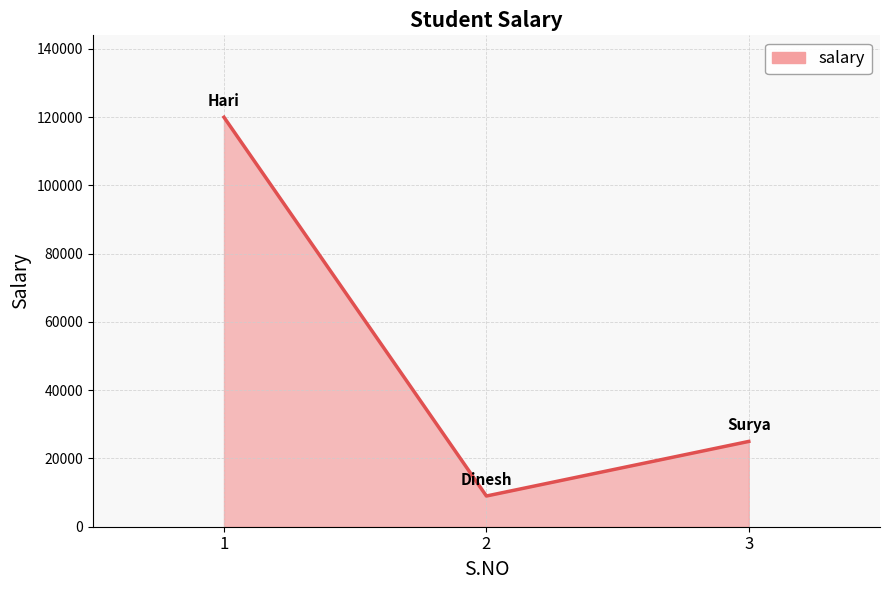

Reading right to left, what are all the values shown in this chart?

25000	9000	120000